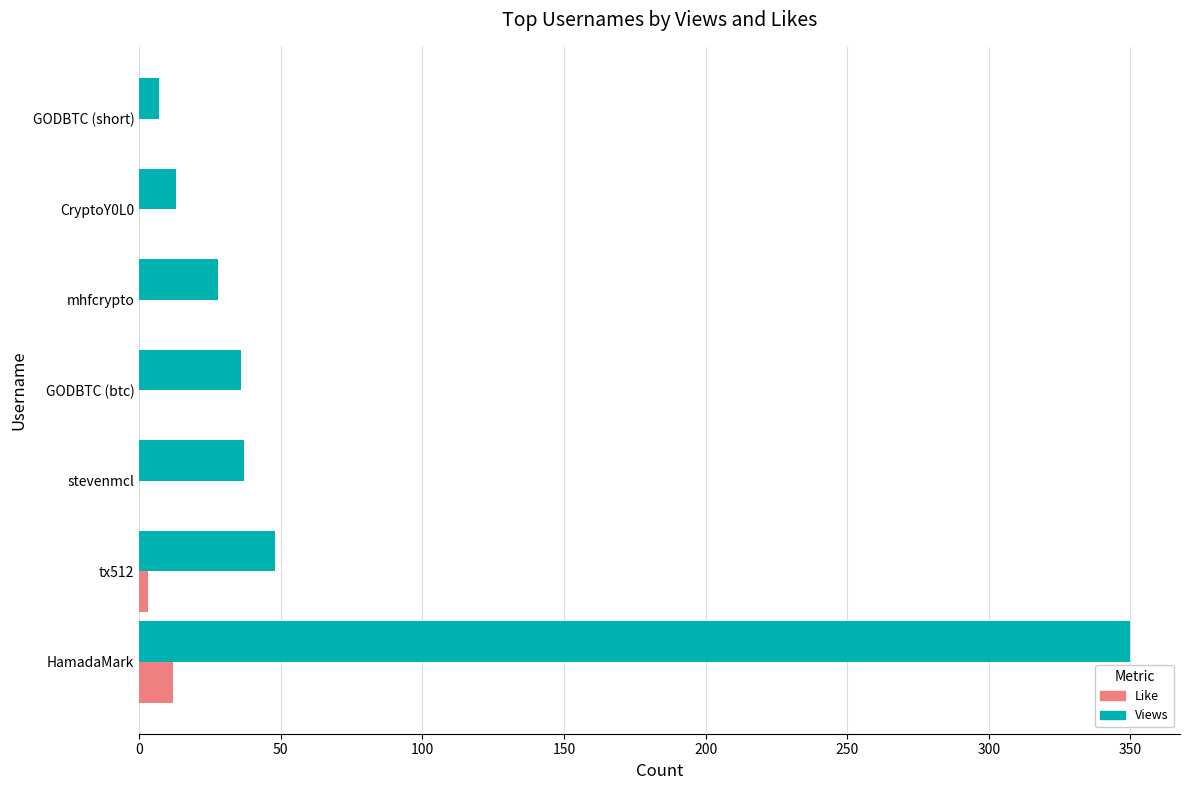

Which series has the largest total across all categories?

Views